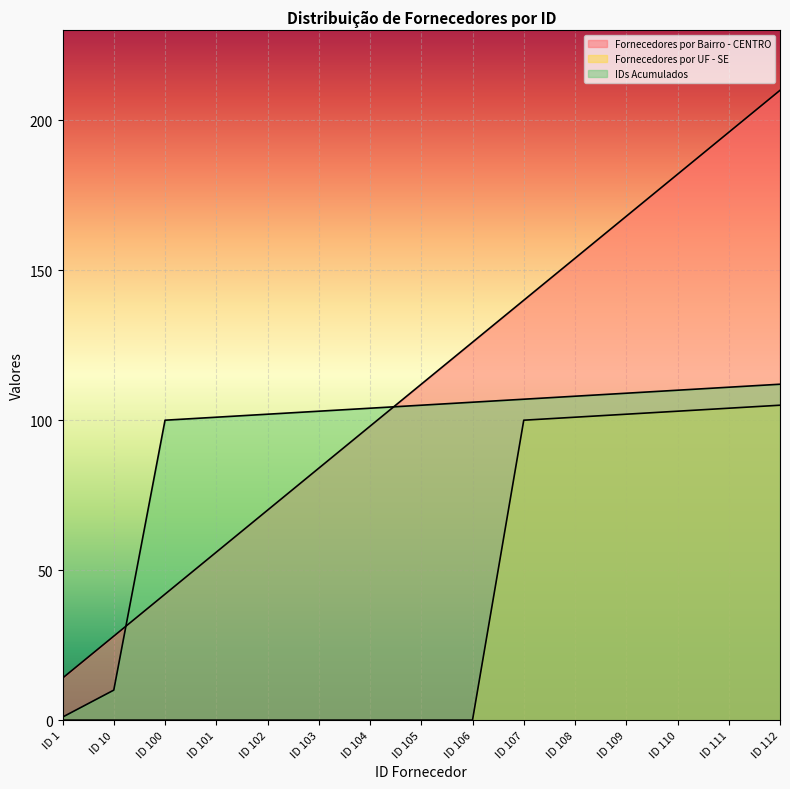

True or false: Fornecedores por UF - SE has more than 2 interior local peaks.

False